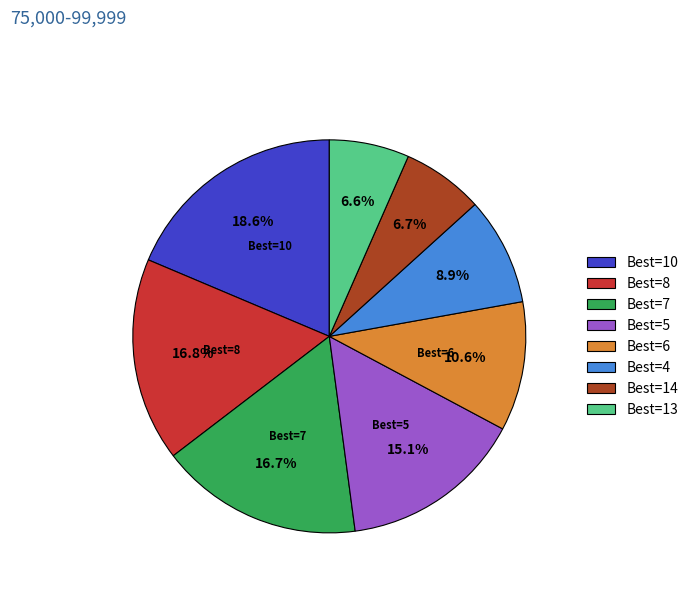

Is there a majority slice in this chart?

No